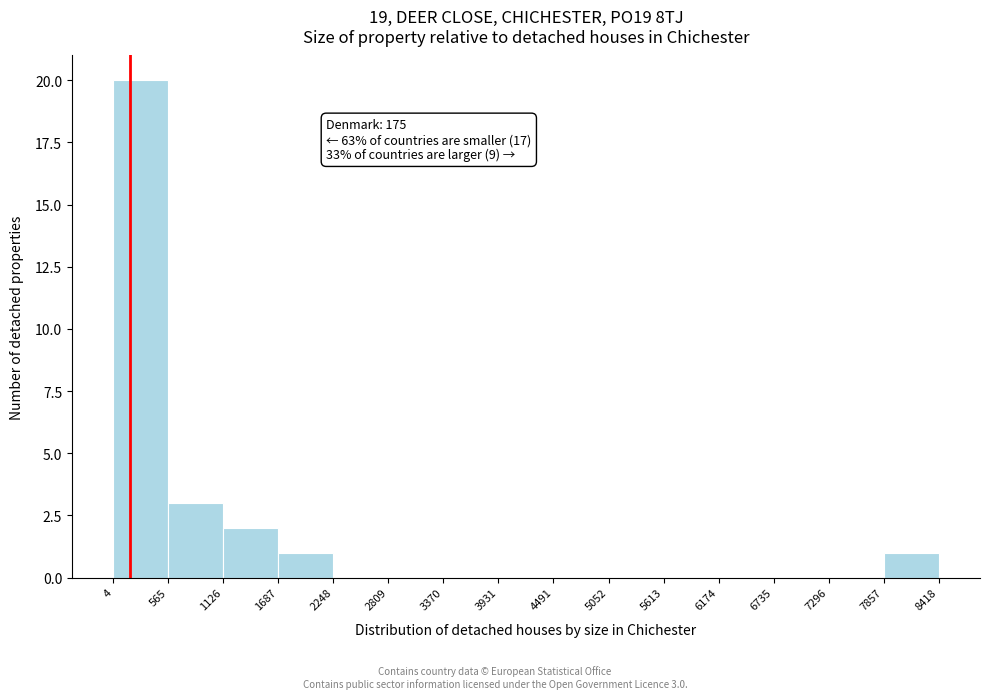

Which range on the x-axis has the tallest bar?

4 to 565